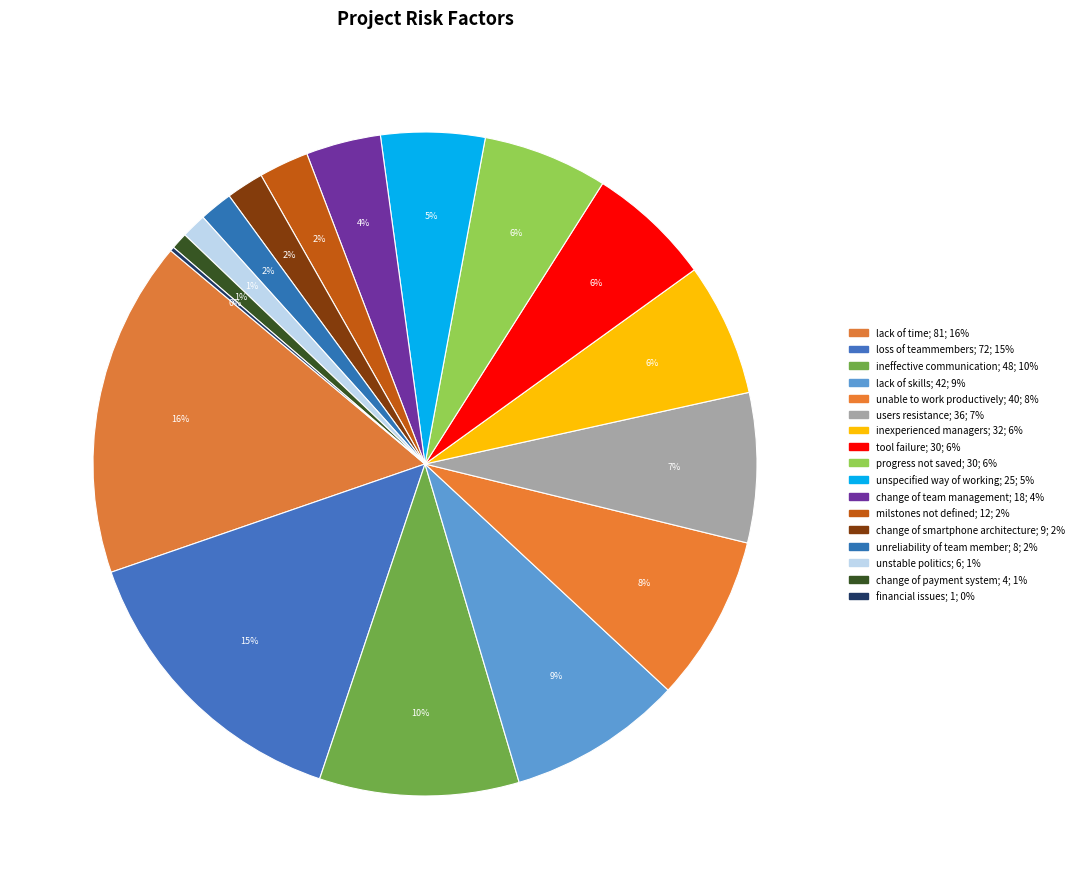

What percentage is the loss of teammembers slice, to the nearest percent?

15%